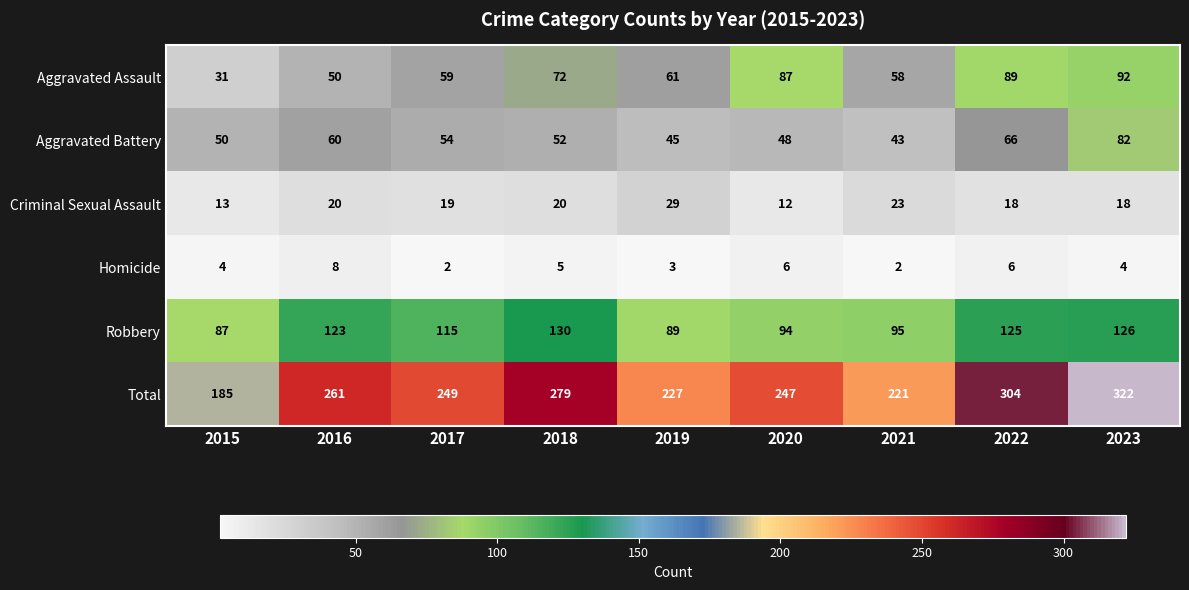

True or false: Criminal Sexual Assault has a value of 30 at 2022.

False